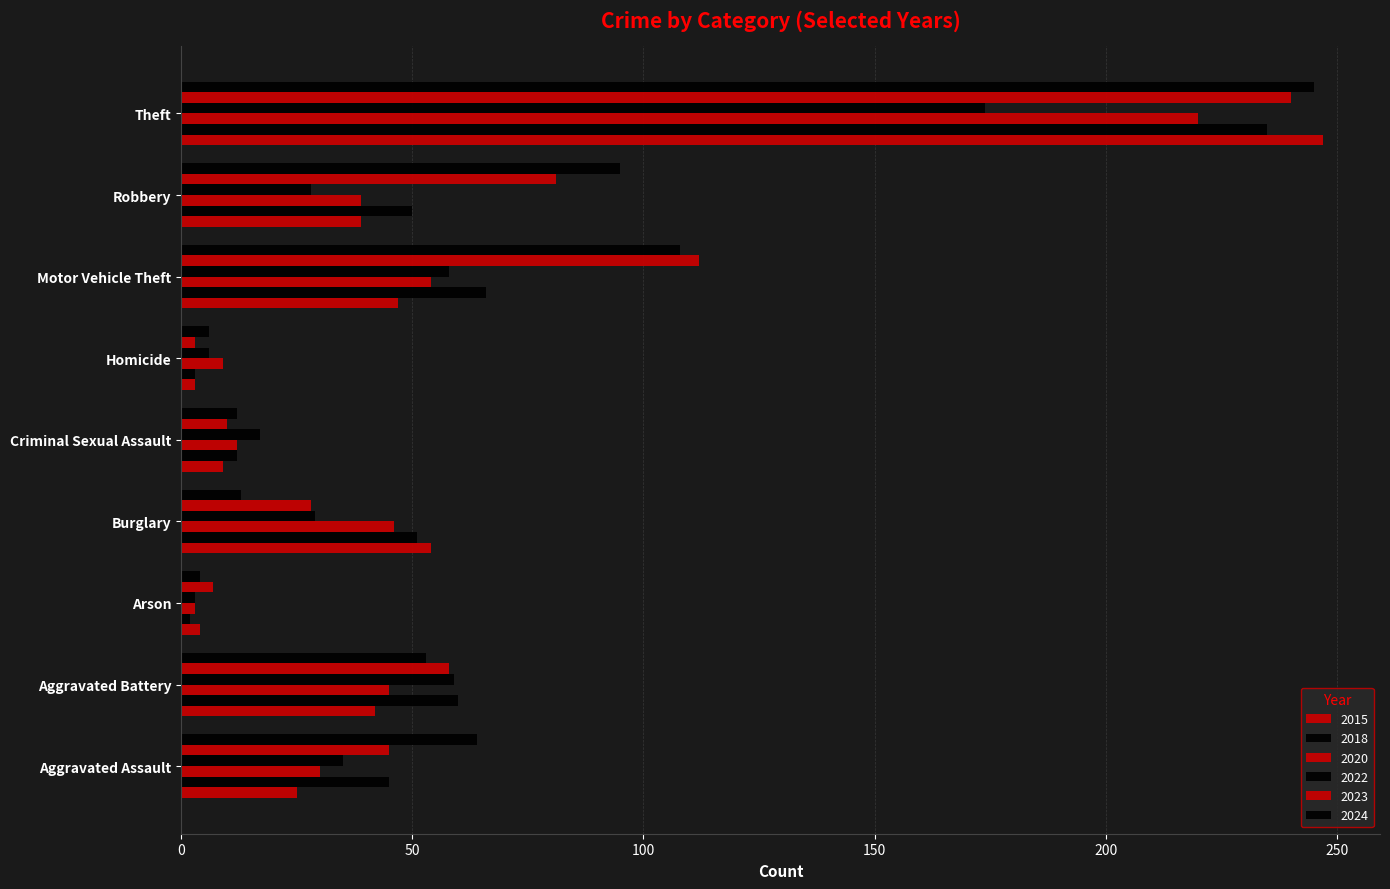

How many values in the 2023 series are below 45?

4